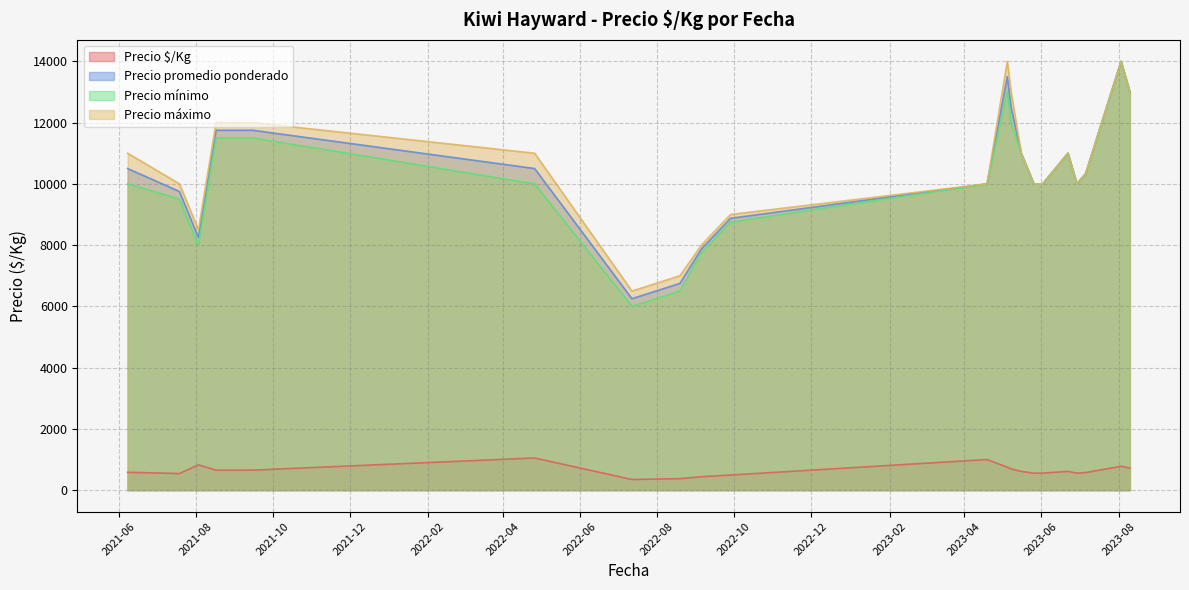

True or false: Precio promedio ponderado and Precio mínimo intersect in this chart.

False